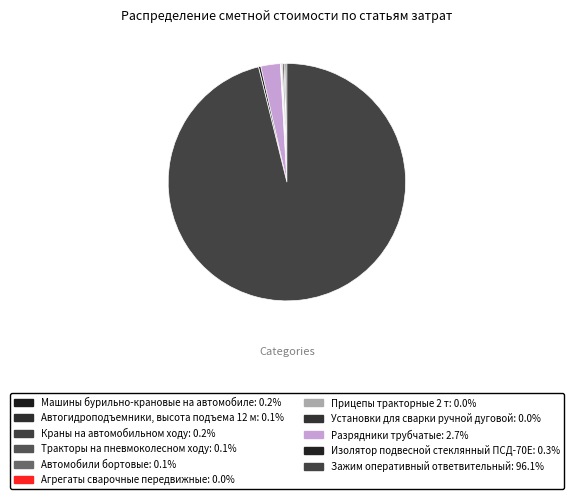

What is the ratio of the value at Автогидроподъемники, высота подъема 12 м to the value at Машины бурильно-крановые на автомобиле?

0.6